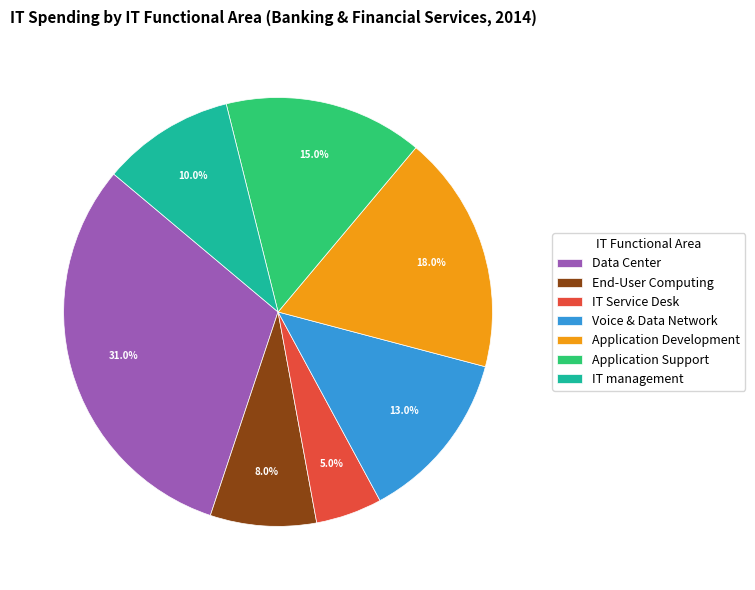

Combined, do Application Development and IT Service Desk account for over 50%?

No